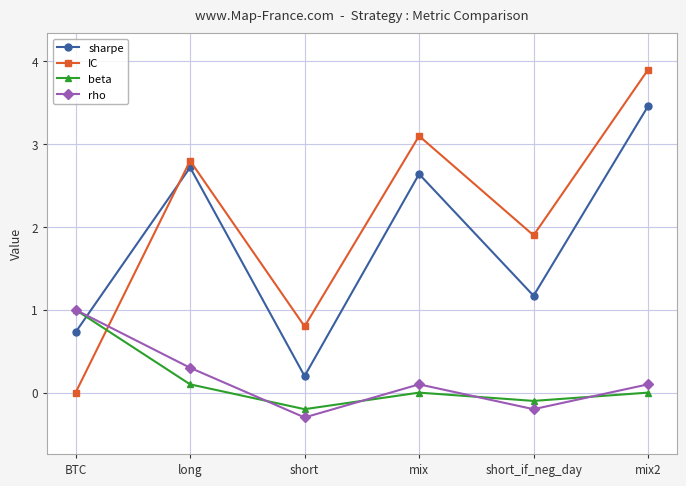

What are all the series names shown in the legend?

sharpe, IC, beta, rho